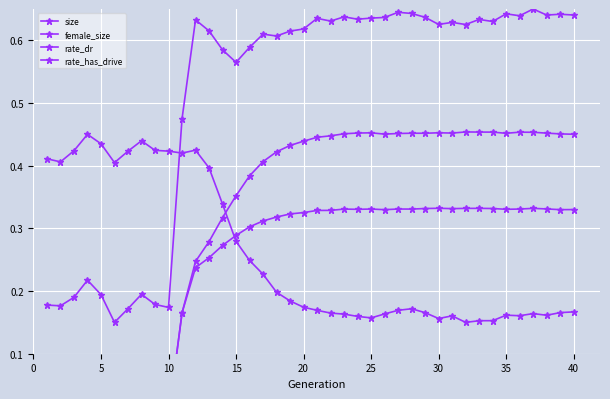

Which series has the largest range (max minus min)?

size